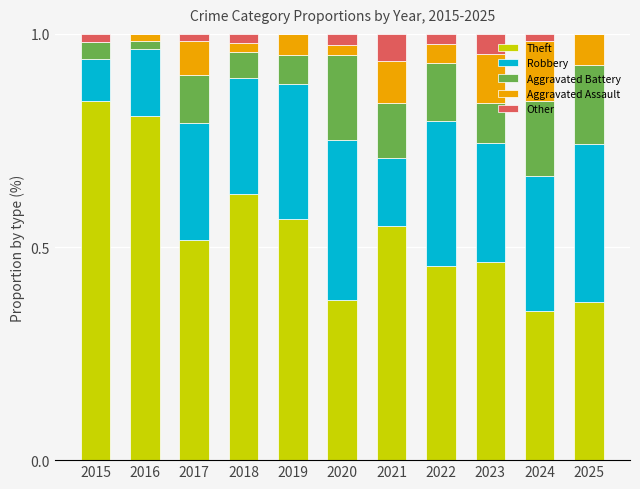

What is the sum of all Theft values?

5.9